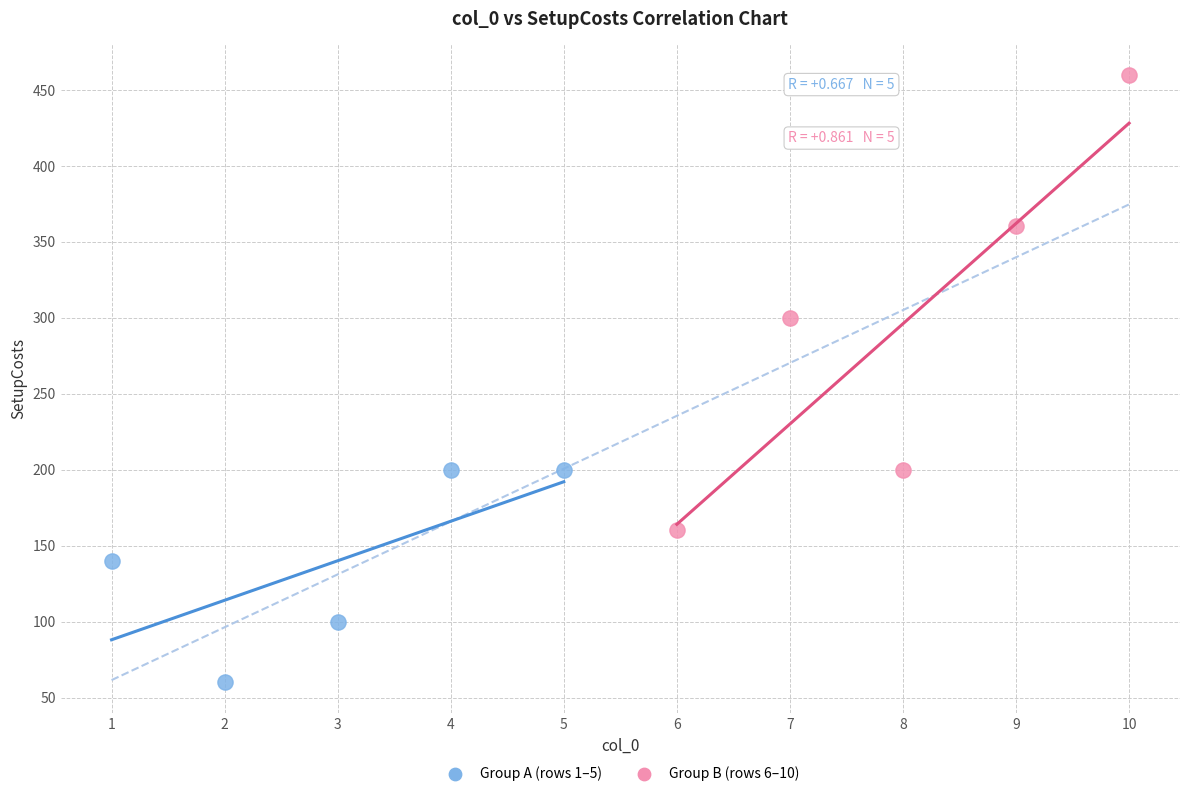

What are all the series names shown in the legend?

Group A (rows 1–5), Group B (rows 6–10)